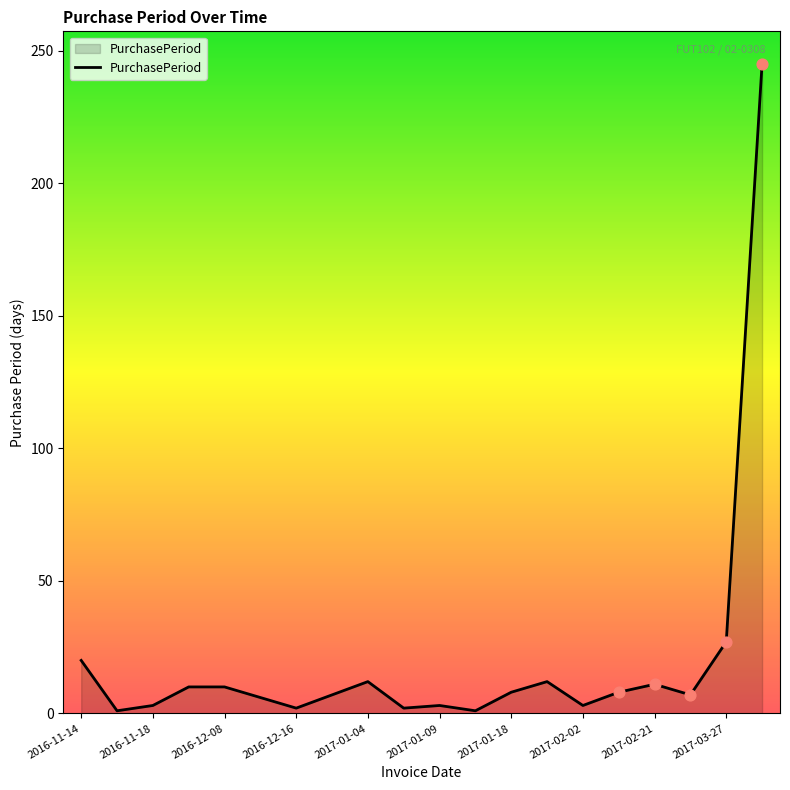

What is the greatest value displayed?

245